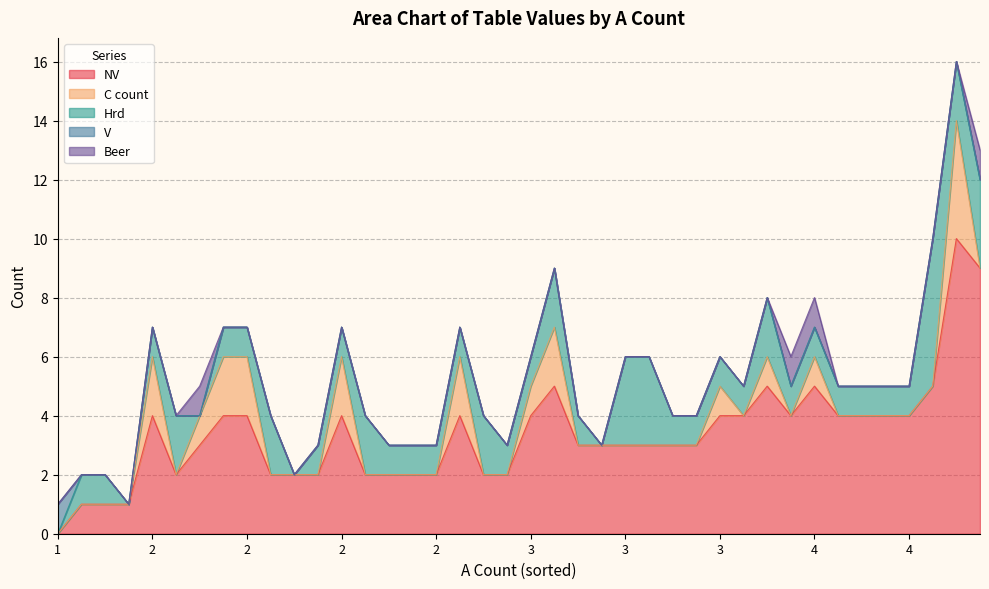

Which series has the largest total across all categories?

NV